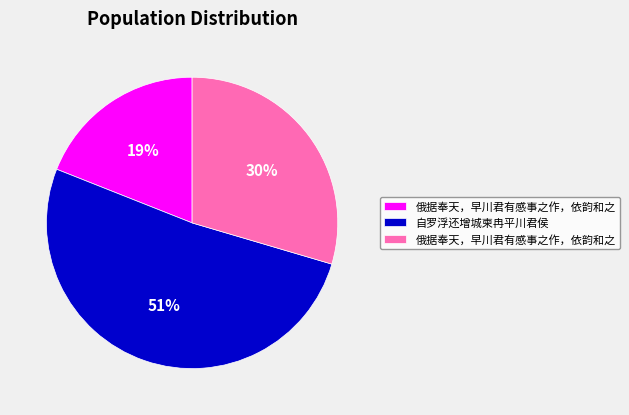

How many slices are in this pie chart?

3